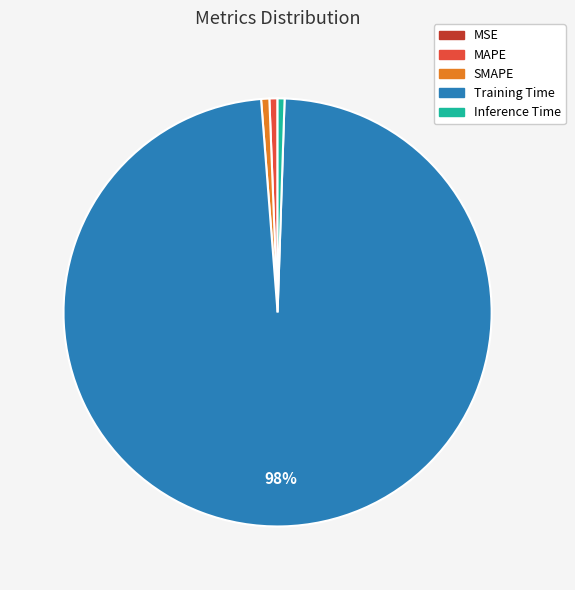

Is SMAPE the majority of the pie?

No